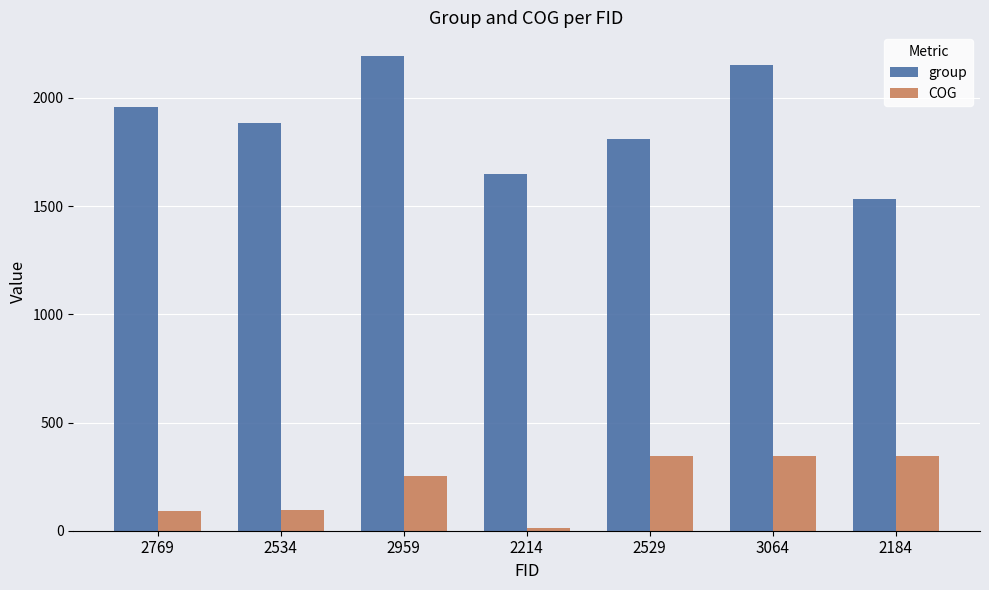

What are all the series names shown in the legend?

group, COG